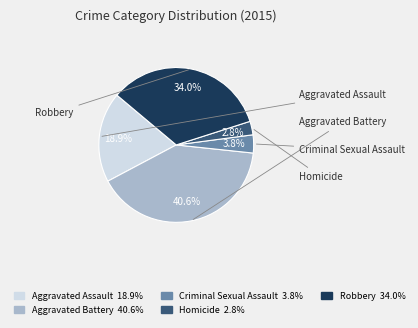

To the nearest percent, what is the combined percentage of Aggravated Assault and Homicide?

22%